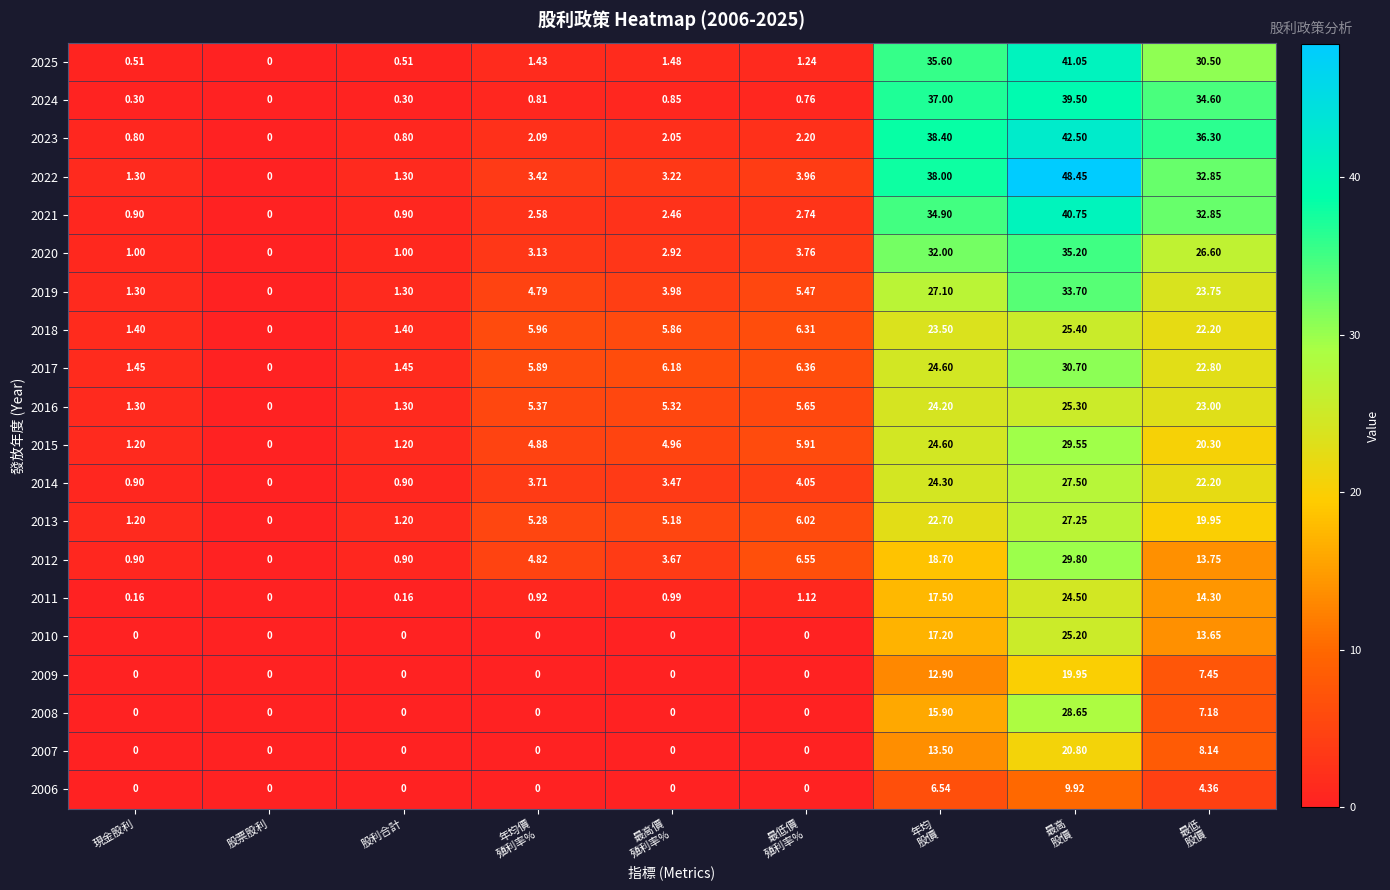

Which series has the widest spread of values?

2022